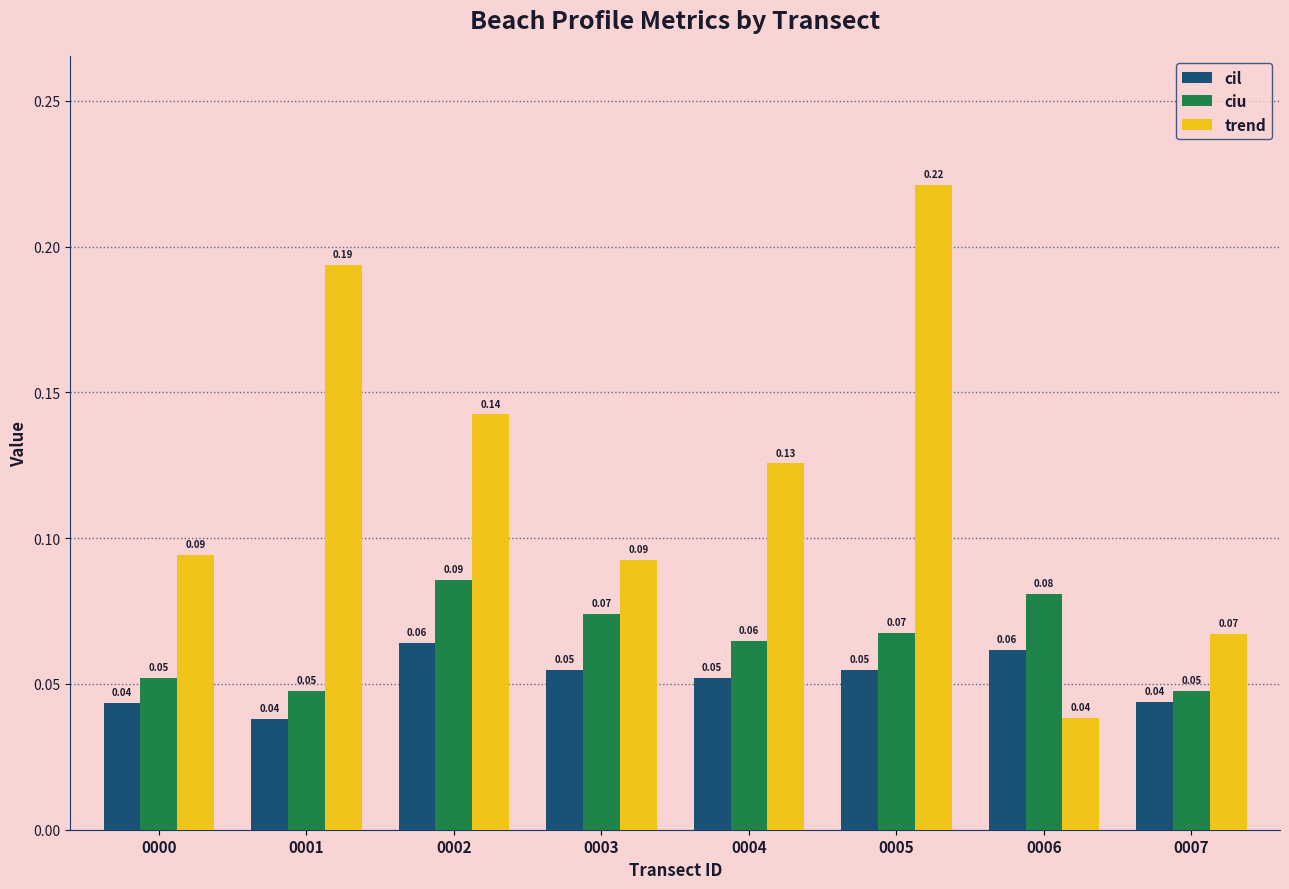

Rank the series at 0002 from highest to lowest value.

trend, ciu, cil